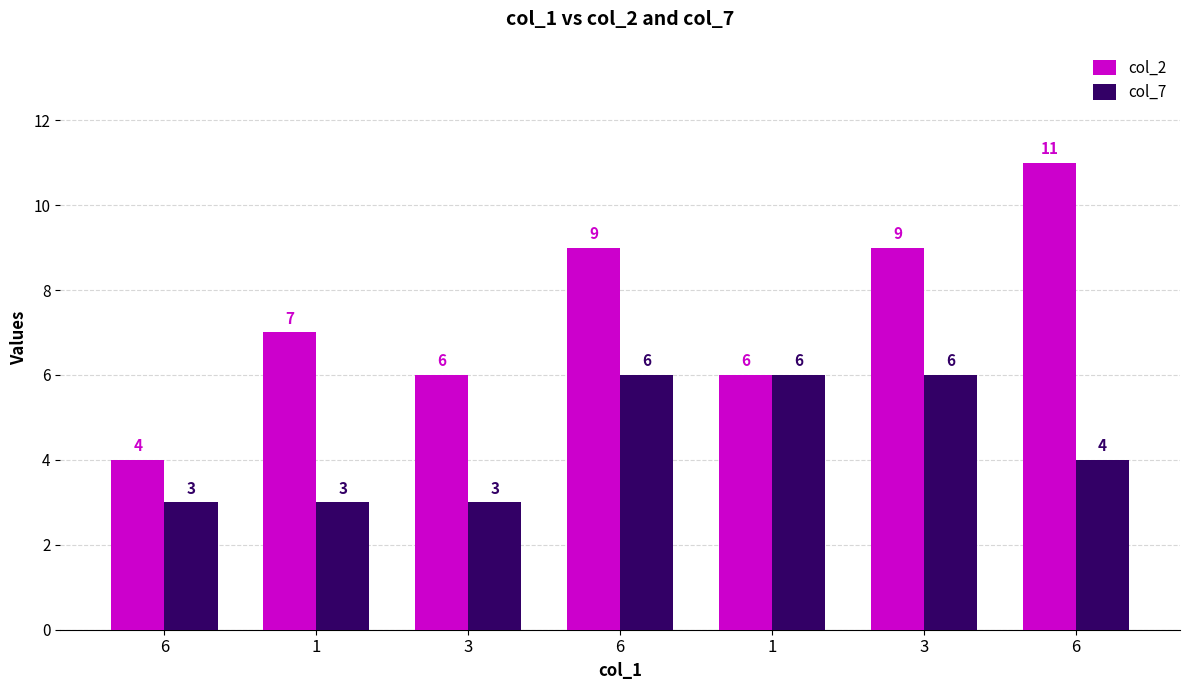

How many bars are there in each group?

2